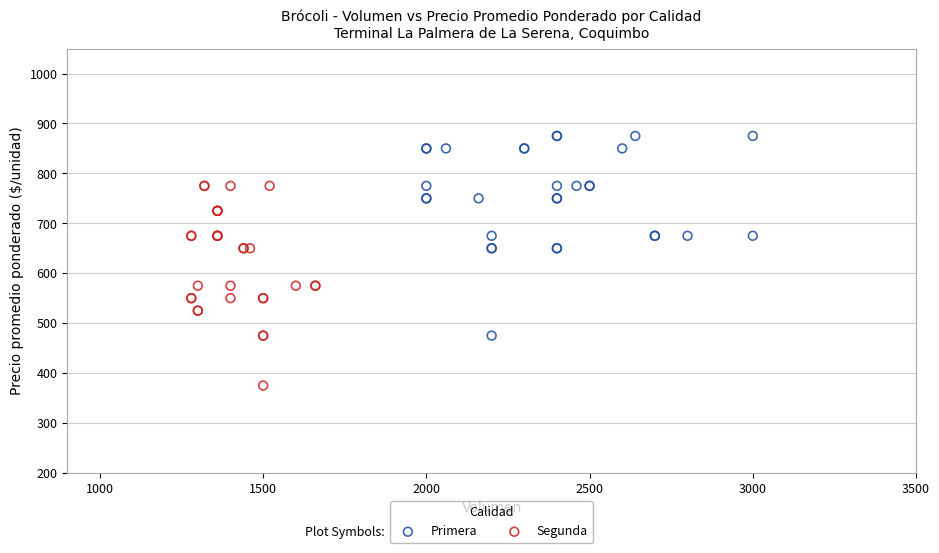

Which series contains the highest Y value?

Primera